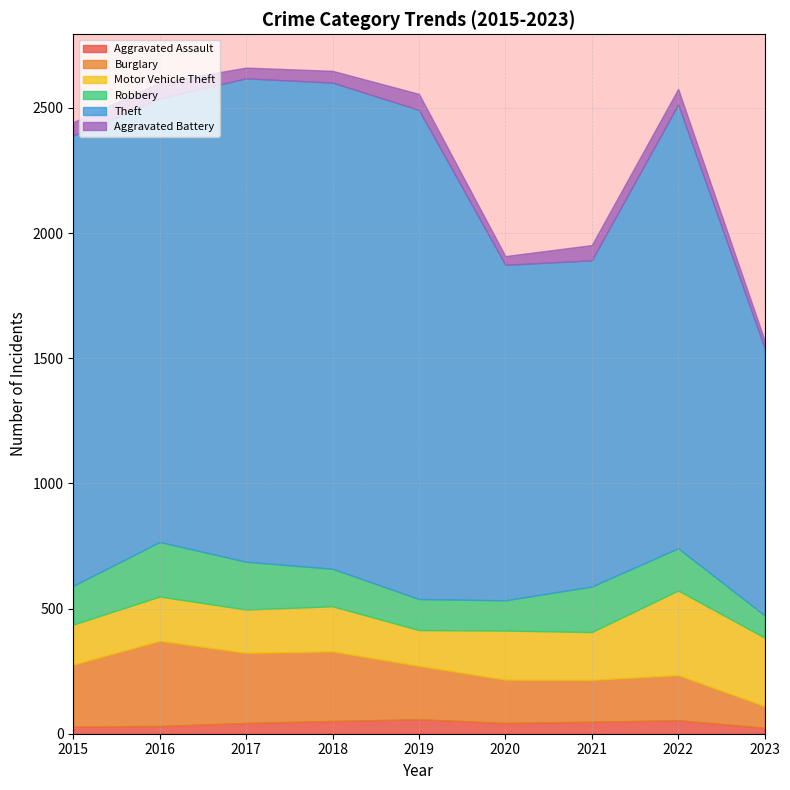

What is the difference between the highest and lowest values at 2019?

1896